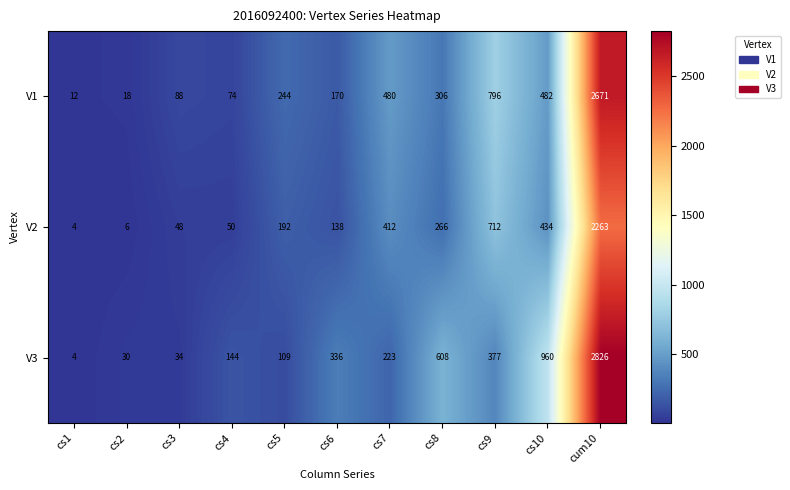

The value of V3 at cs1 is 4. True or false?

True